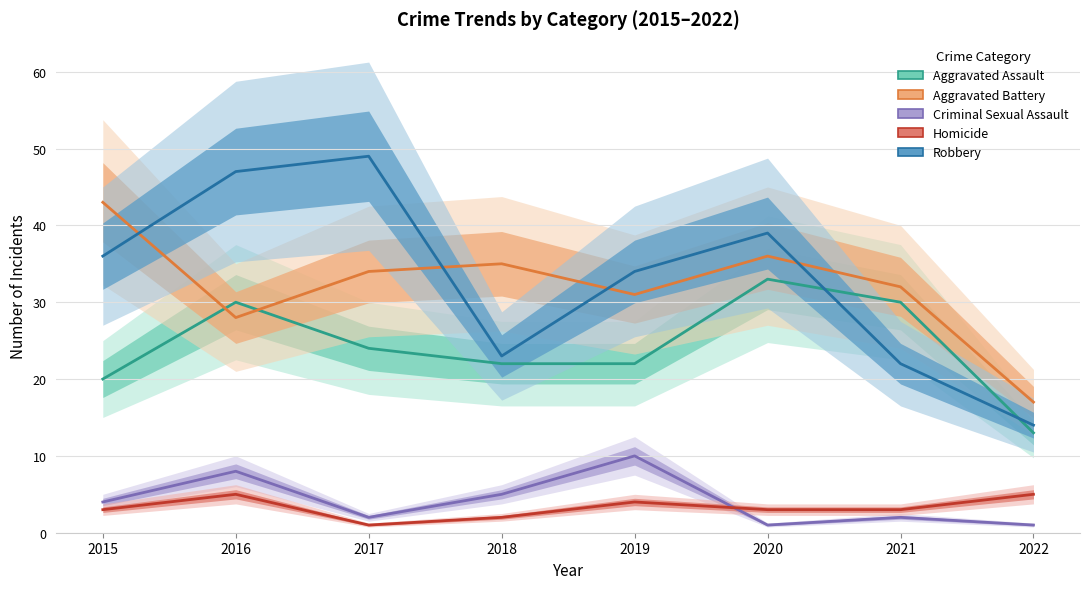

Which category has the highest value in the Criminal Sexual Assault series?

2019